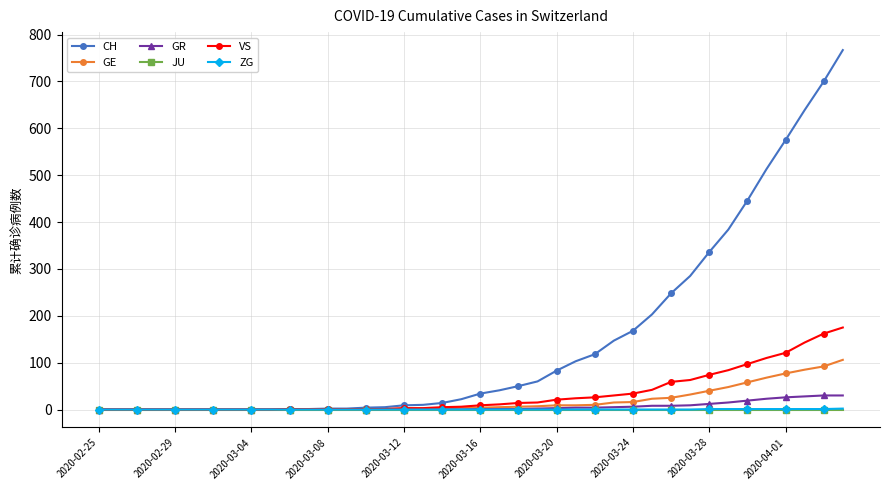

What is the difference between the second highest and minimum values in the CH series?

700